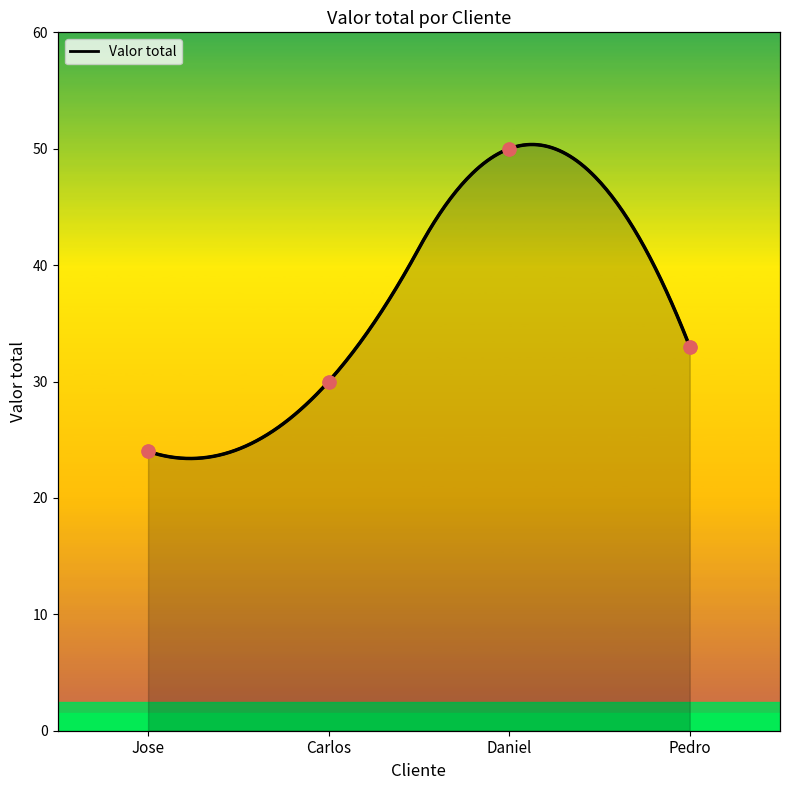

What is the ratio of the value at Pedro to the value at Daniel?

0.7